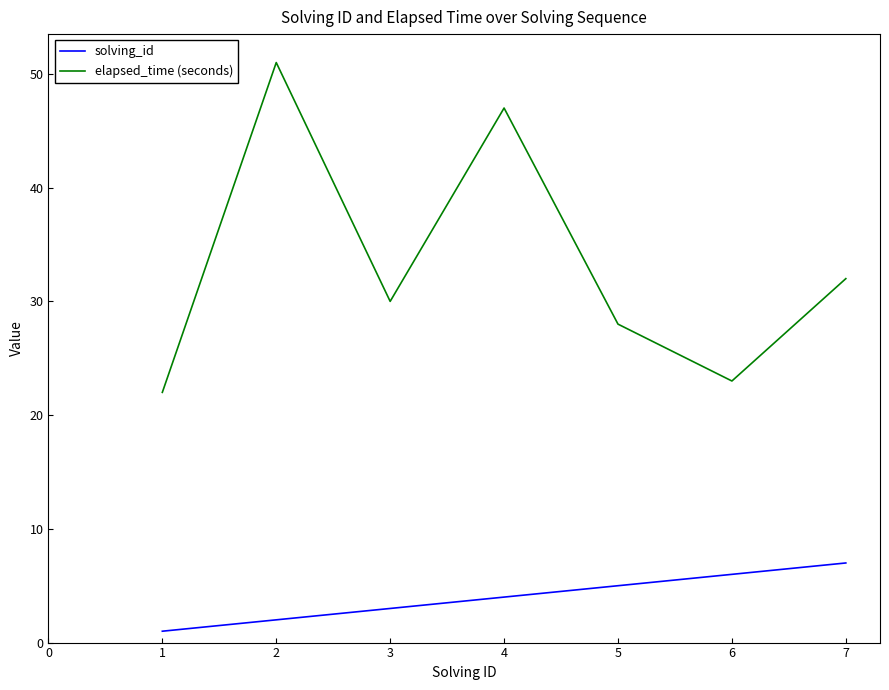

True or false: solving_id has more than 0 interior local peaks.

False